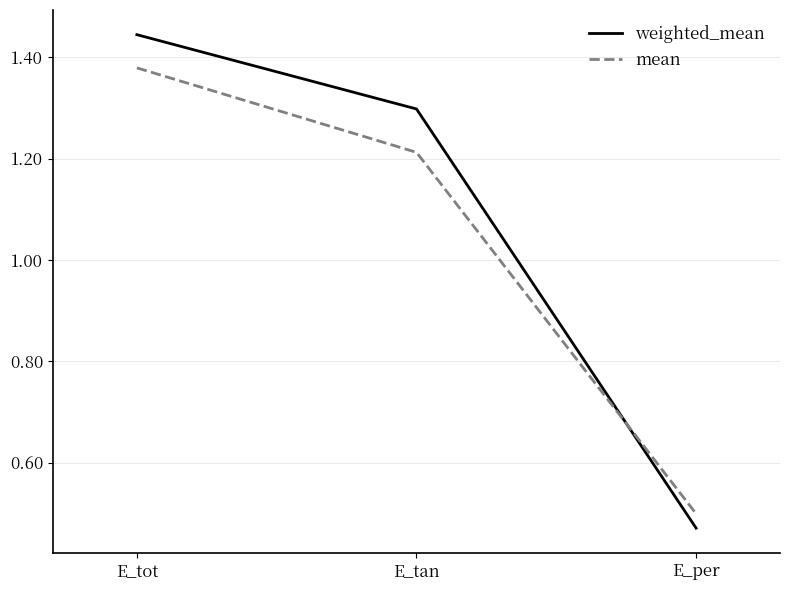

What position from the right is E_tan?

2